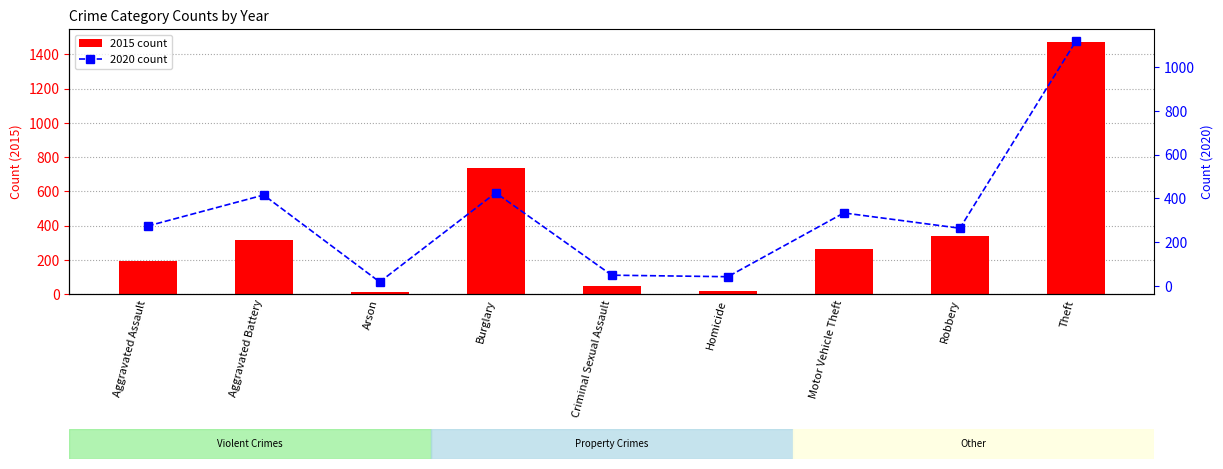

At which label does 2020 count first exceed 273?

Aggravated Battery